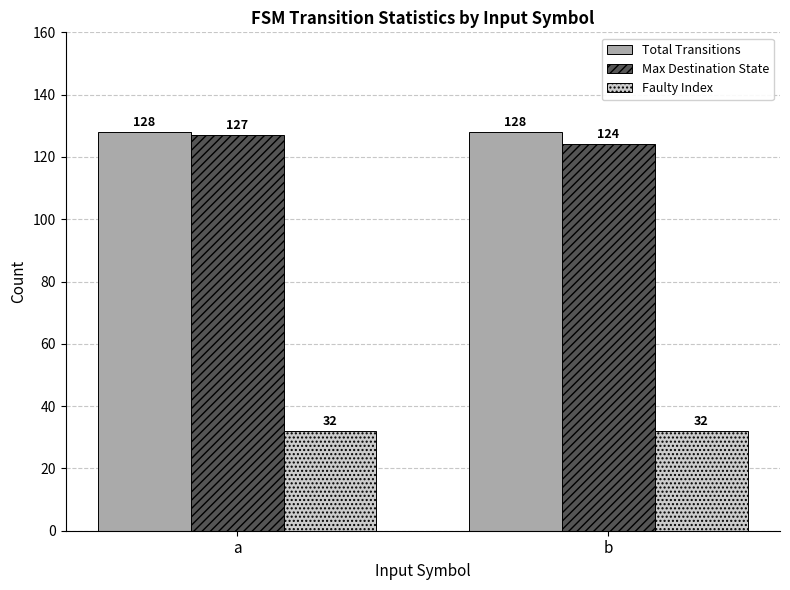

How many categories are shown in the chart?

2